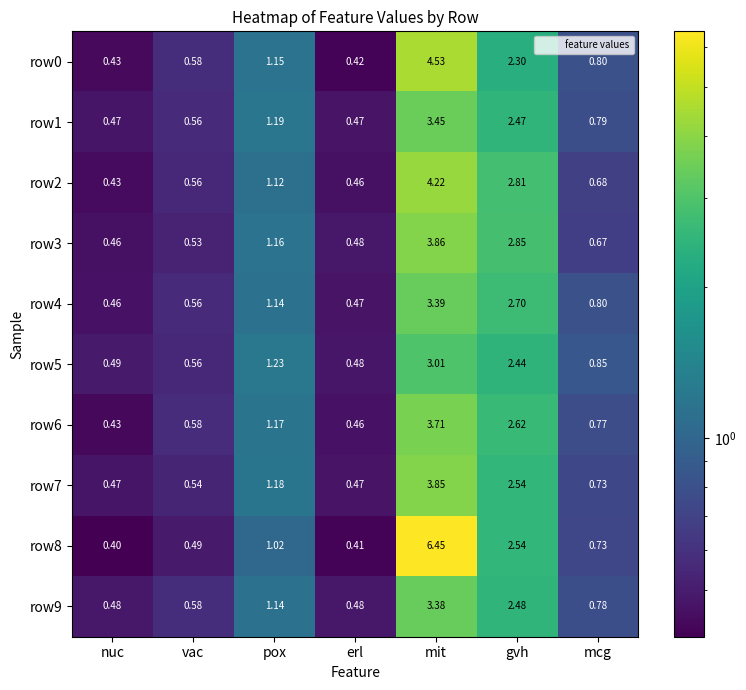

Which series has the largest range (max minus min)?

row8